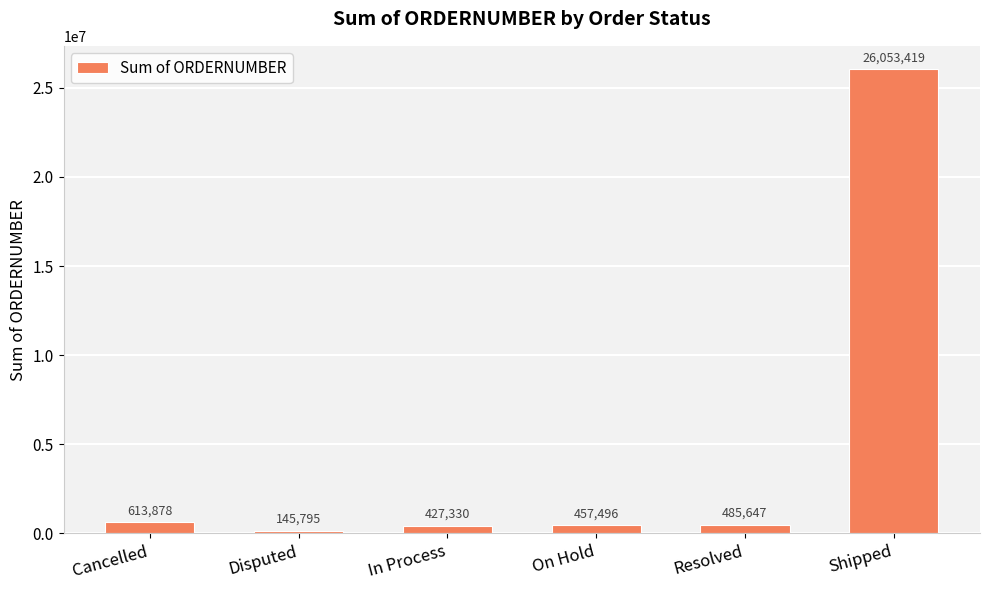

List the labels in order of value, largest first.

Shipped, Cancelled, Resolved, On Hold, In Process, Disputed